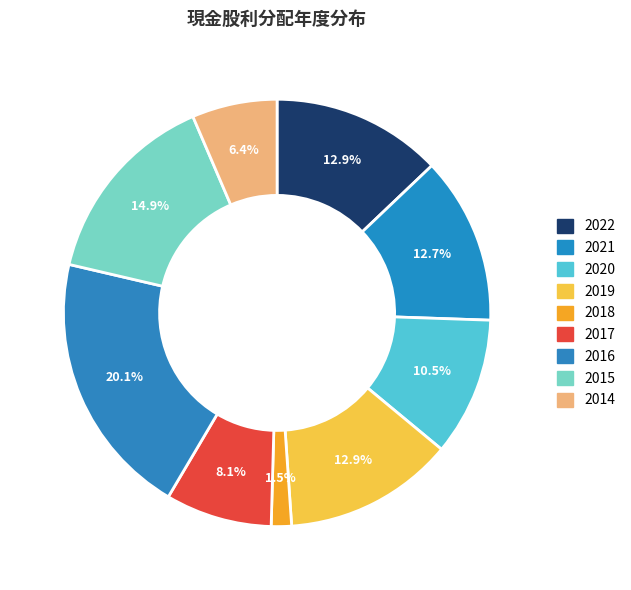

Is there any slice that represents more than half of the pie?

No